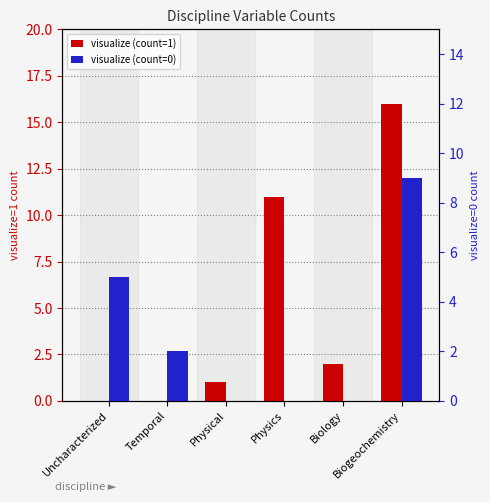

Between Physics and Biogeochemistry, which is larger?

Biogeochemistry